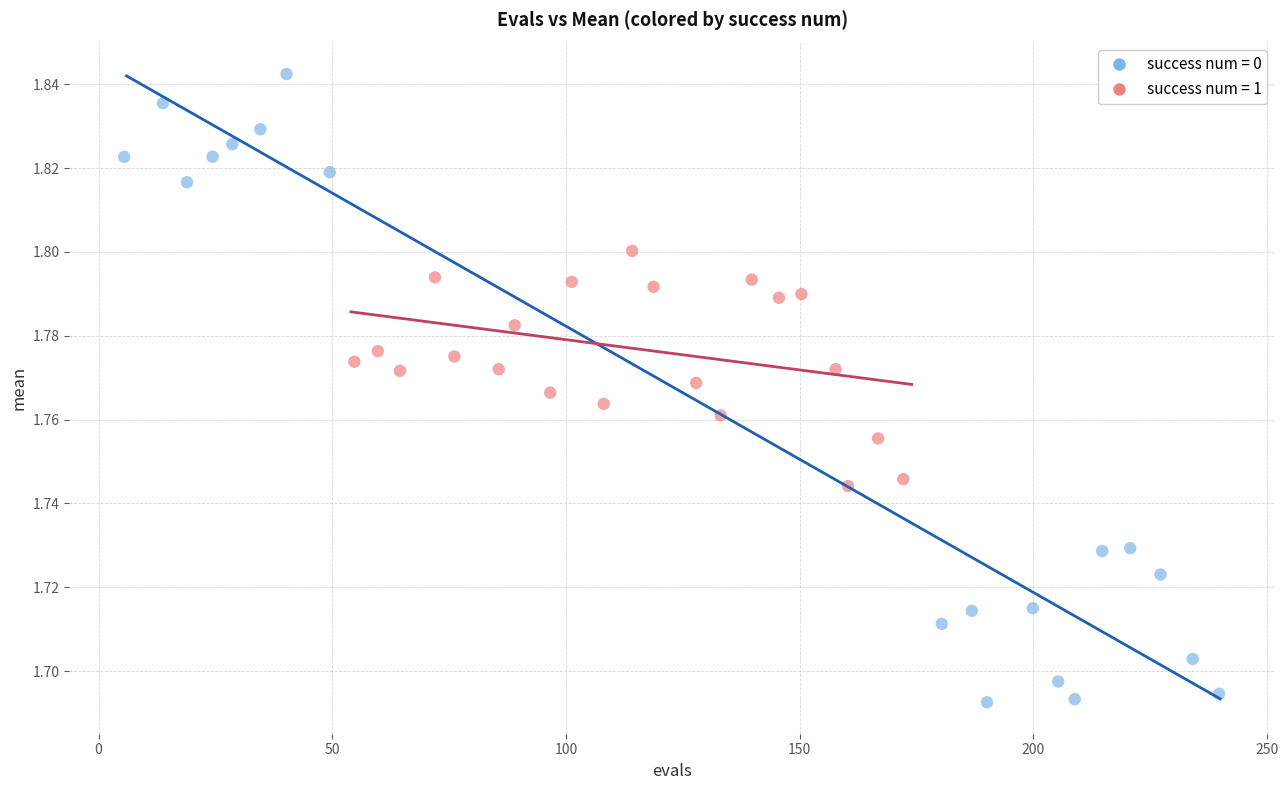

Which series reaches the minimum Y coordinate?

success num = 0